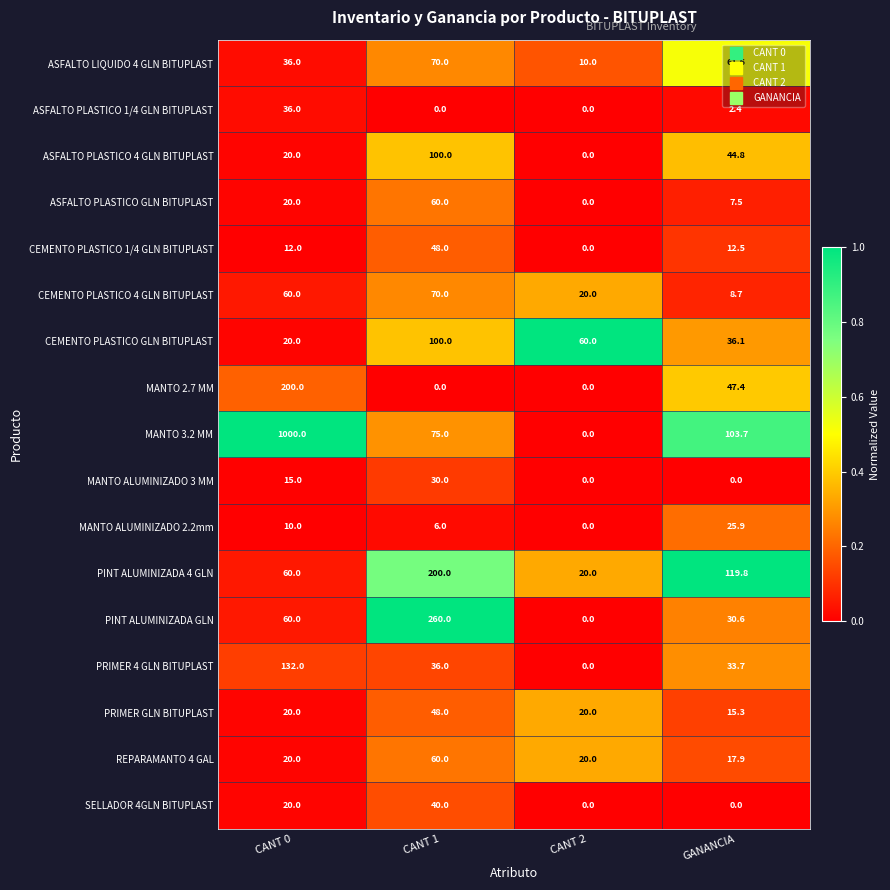

How many distinct data groups are displayed?

17